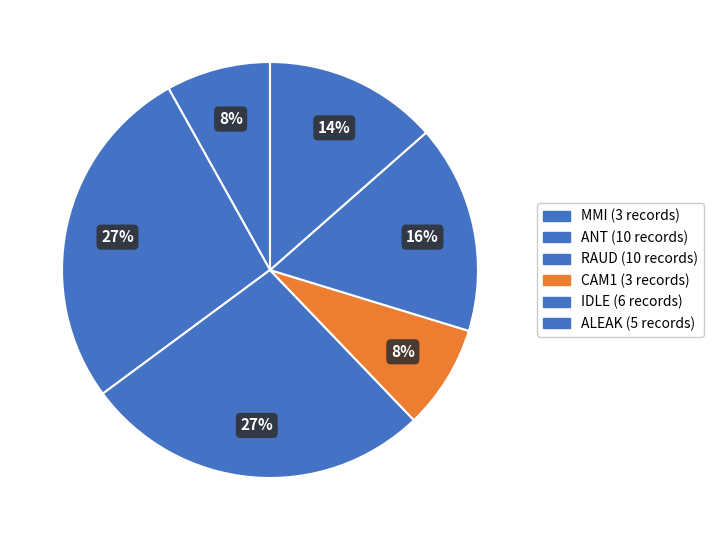

How many segments does this pie chart have?

6